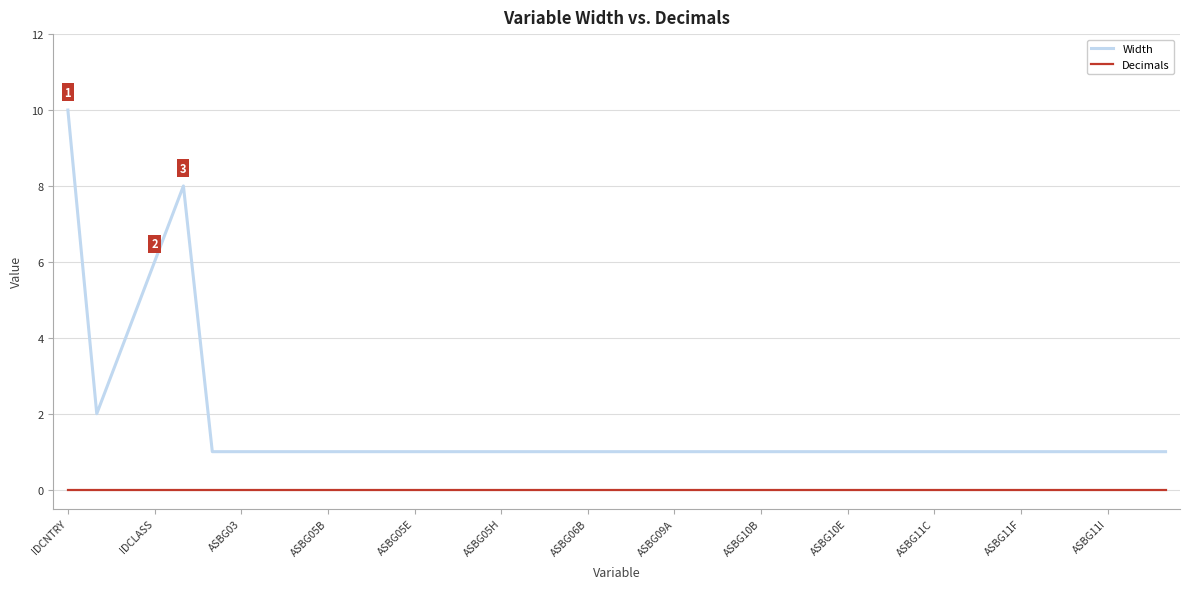

True or false: Width and Decimals cross at least once.

False